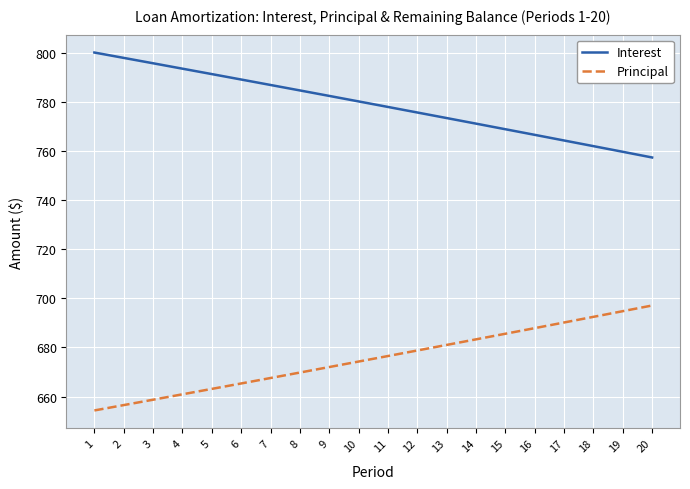

Where does the Principal series first go above 676?

11